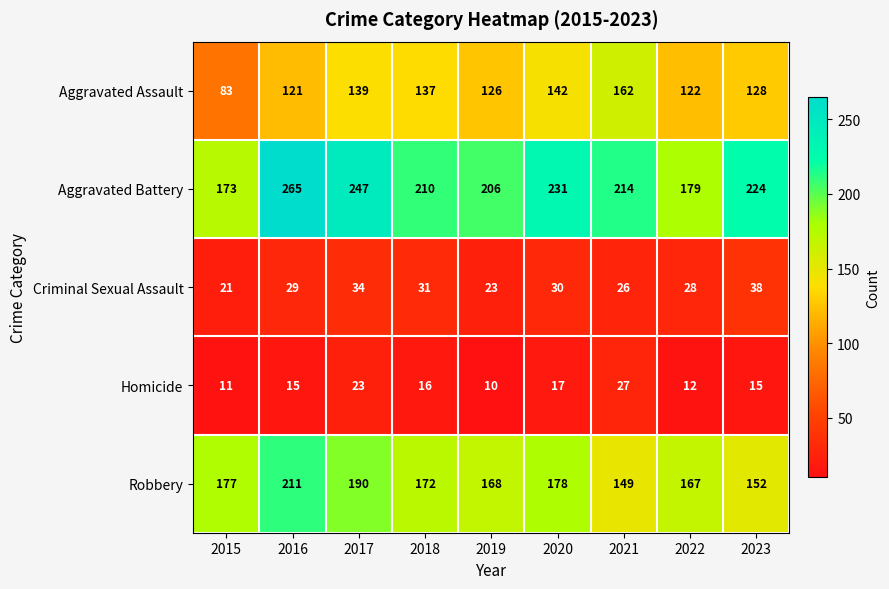

True or false: Homicide has a value of 17 at 2020.

True